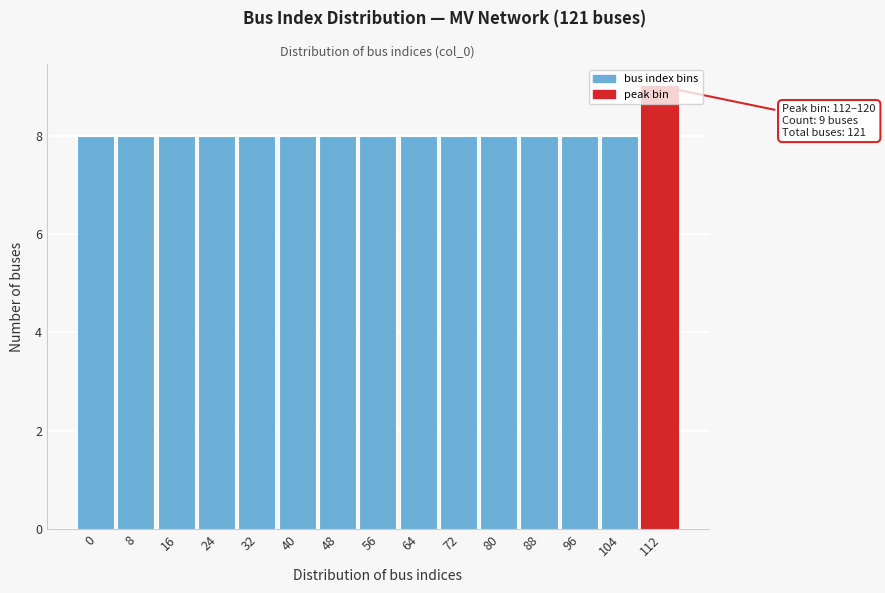

Which label corresponds to the largest value in the chart?

112